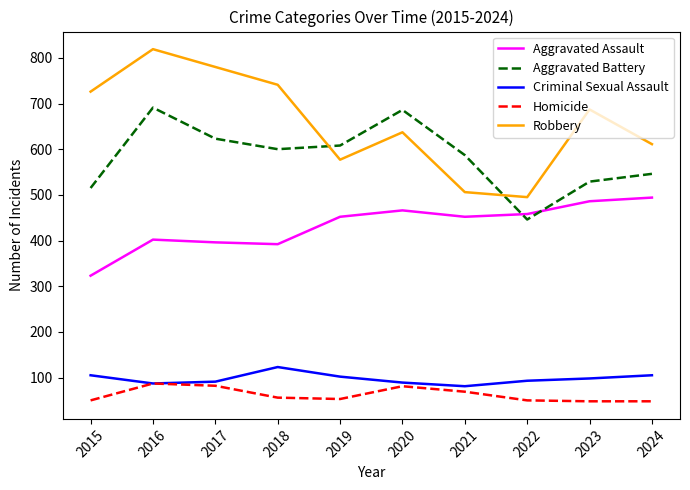

What is the greatest value displayed?

819